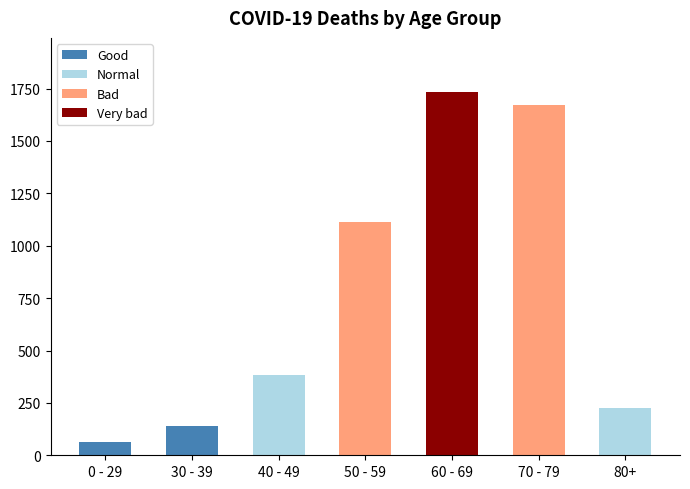

Reading left to right, what are the values for Good?

0 - 29=65	30 - 39=138	40 - 49=0	50 - 59=0	60 - 69=0	70 - 79=0	80+=0